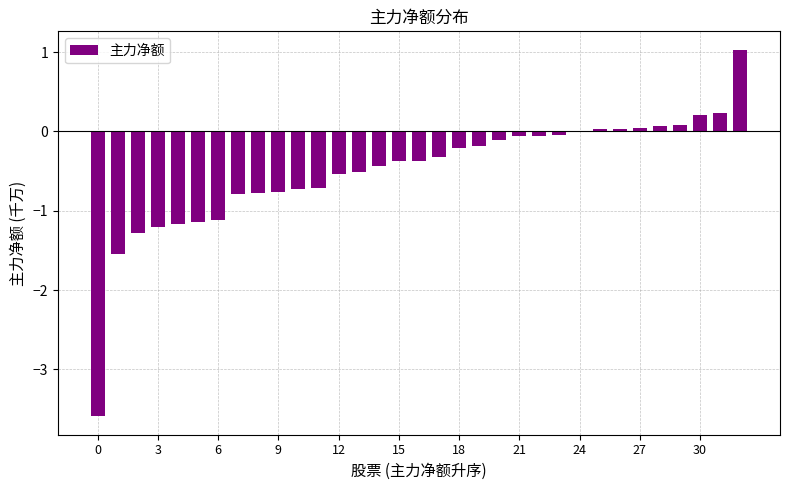

What is the greatest value displayed?

1.0